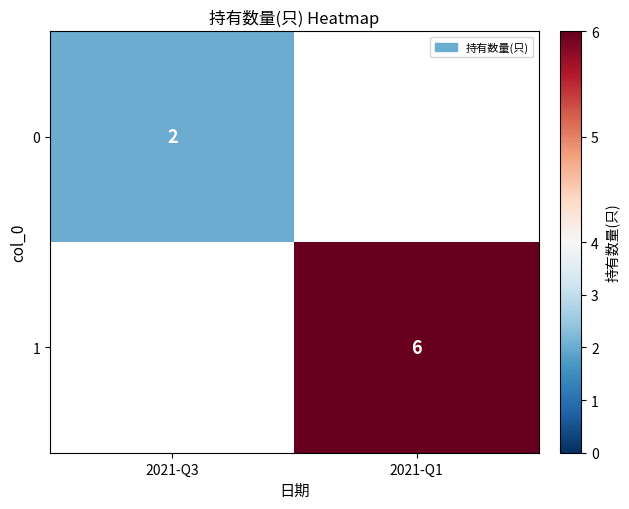

Is it true that 0 equals 1 at 2021-Q3?

False